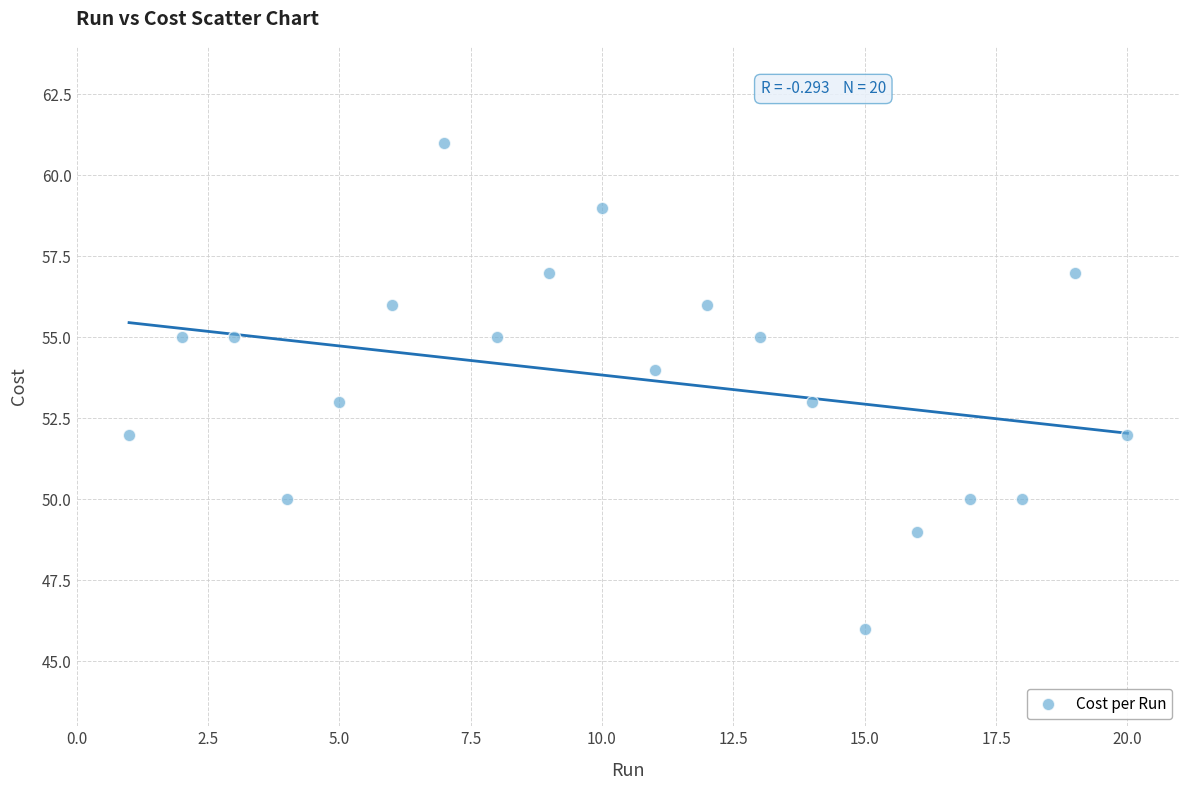

What is the range of Y values (max minus min)?

15.0